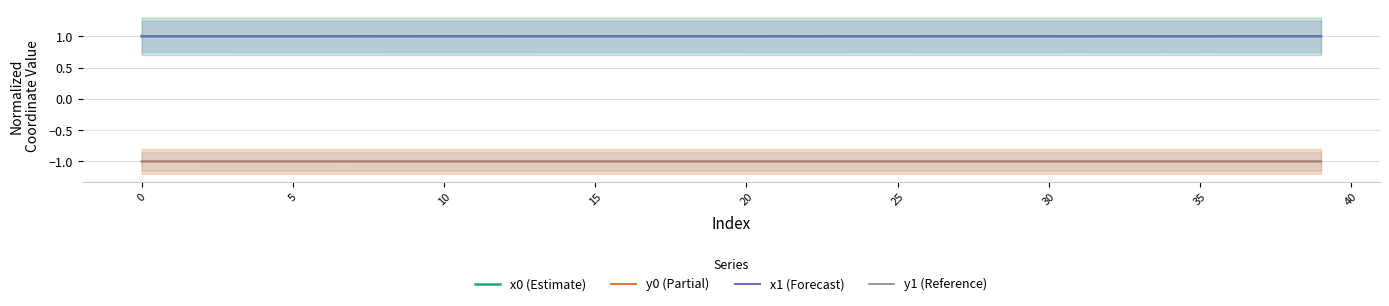

Reading right to left, list all the values displayed in this chart.

x0 (Estimate): 1.0	1.0	1.0	1.0	1.0	1.0	1.0	1.0	1.0	1.0	1.0	1.0	1.0	1.0	1.0	1.0	1.0	1.0	1.0	1.0	1.0	1.0	1.0	1.0	1.0	1.0	1.0	1.0	1.0	1.0	1.0	1.0	1.0	1.0	1.0	1.0	1.0	1.0	1.0	1.0
y0 (Partial): -1.0	-1.0	-1.0	-1.0	-1.0	-1.0	-1.0	-1.0	-1.0	-1.0	-1.0	-1.0	-1.0	-1.0	-1.0	-1.0	-1.0	-1.0	-1.0	-1.0	-1.0	-1.0	-1.0	-1.0	-1.0	-1.0	-1.0	-1.0	-1.0	-1.0	-1.0	-1.0	-1.0	-1.0	-1.0	-1.0	-1.0	-1.0	-1.0	-1.0
x1 (Forecast): 1.0	1.0	1.0	1.0	1.0	1.0	1.0	1.0	1.0	1.0	1.0	1.0	1.0	1.0	1.0	1.0	1.0	1.0	1.0	1.0	1.0	1.0	1.0	1.0	1.0	1.0	1.0	1.0	1.0	1.0	1.0	1.0	1.0	1.0	1.0	1.0	1.0	1.0	1.0	1.0
y1 (Reference): -1.0	-1.0	-1.0	-1.0	-1.0	-1.0	-1.0	-1.0	-1.0	-1.0	-1.0	-1.0	-1.0	-1.0	-1.0	-1.0	-1.0	-1.0	-1.0	-1.0	-1.0	-1.0	-1.0	-1.0	-1.0	-1.0	-1.0	-1.0	-1.0	-1.0	-1.0	-1.0	-1.0	-1.0	-1.0	-1.0	-1.0	-1.0	-1.0	-1.0